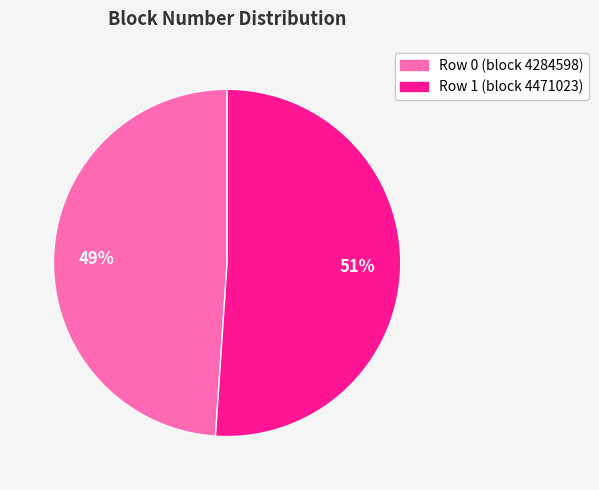

Does any single category account for the majority?

Yes